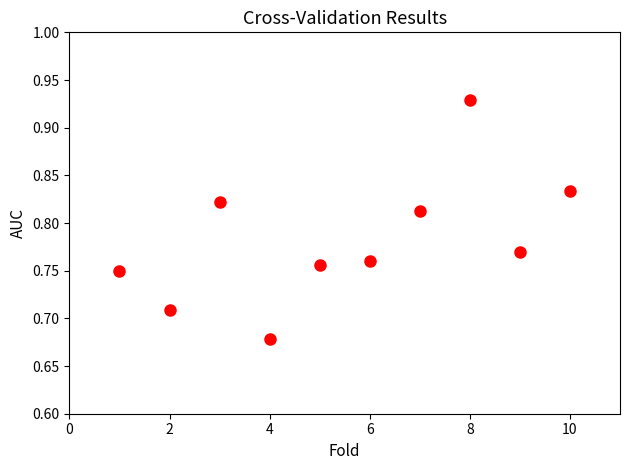

What is the average X value?

5.5